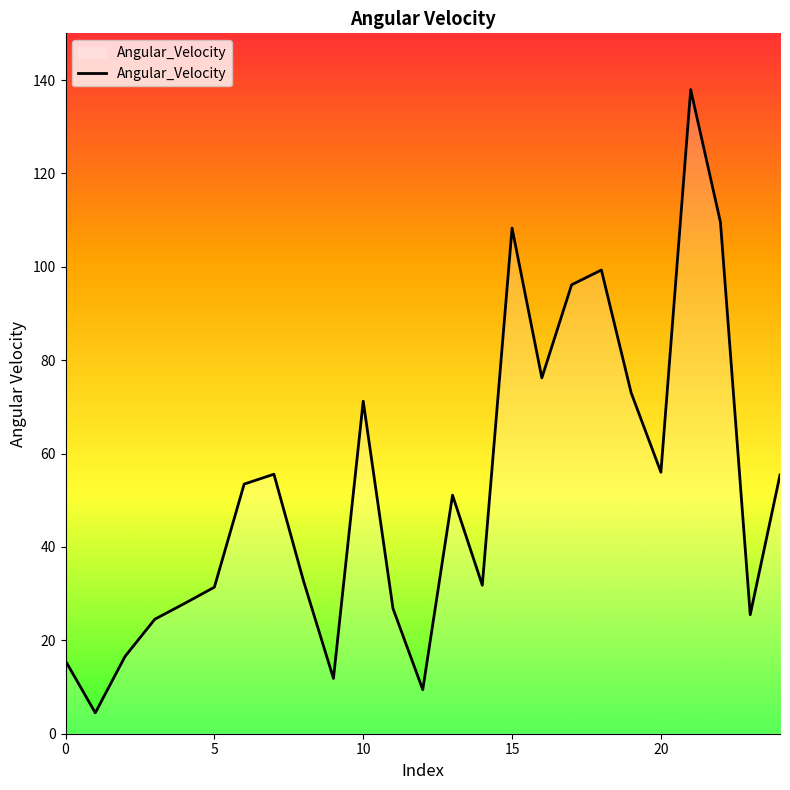

Count the number of data series in this chart.

1